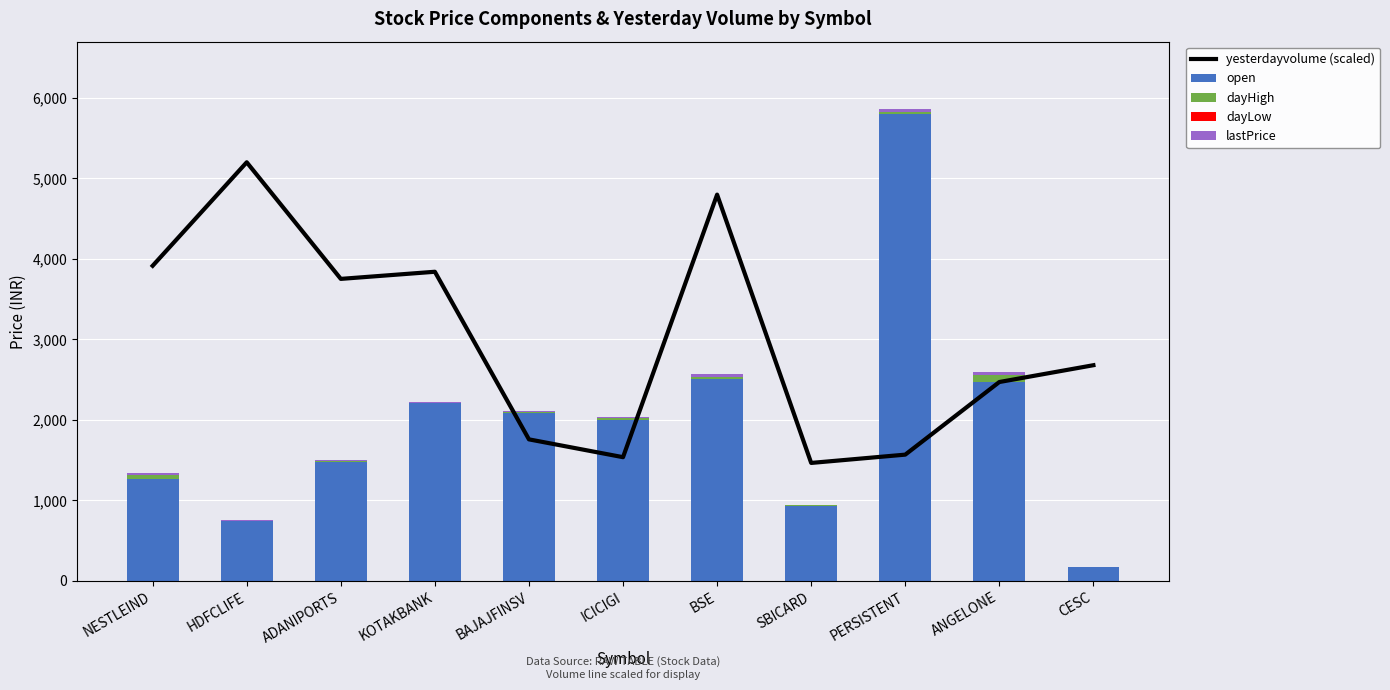

Reading left to right, extract all data points from this chart.

yesterdayvolume (scaled): NESTLEIND=3914.2	HDFCLIFE=5200.0	ADANIPORTS=3751.6	KOTAKBANK=3840.2	BAJAJFINSV=1758.3	ICICIGI=1537.0	BSE=4798.2	SBICARD=1465.6	PERSISTENT=1568.6	ANGELONE=2470.6	CESC=2679.3
open: NESTLEIND=1263.9	HDFCLIFE=740.8	ADANIPORTS=1479.5	KOTAKBANK=2203.9	BAJAJFINSV=2090.0	ICICIGI=1996.5	BSE=2512.0	SBICARD=931.0	PERSISTENT=5800.0	ANGELONE=2468.1	CESC=174.8
dayHigh: NESTLEIND=47.7	HDFCLIFE=8.8	ADANIPORTS=9.5	KOTAKBANK=6.0	BAJAJFINSV=14.0	ICICIGI=21.0	BSE=26.0	SBICARD=8.6	PERSISTENT=25.0	ANGELONE=90.9	CESC=0.0
dayLow: NESTLEIND=0.0	HDFCLIFE=0.0	ADANIPORTS=0.0	KOTAKBANK=0.0	BAJAJFINSV=0.0	ICICIGI=0.0	BSE=0.0	SBICARD=0.0	PERSISTENT=0.0	ANGELONE=0.0	CESC=0.0
lastPrice: NESTLEIND=27.7	HDFCLIFE=9.5	ADANIPORTS=15.5	KOTAKBANK=9.6	BAJAJFINSV=4.1	ICICIGI=14.4	BSE=26.4	SBICARD=3.6	PERSISTENT=33.1	ANGELONE=34.3	CESC=0.4